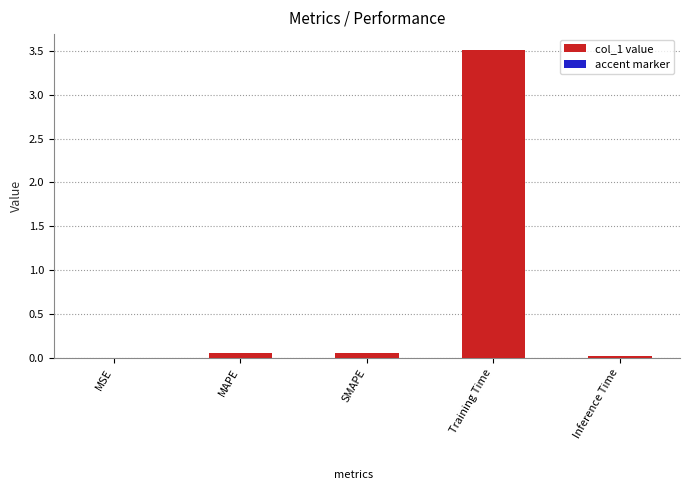

Are the bars grouped side by side (vs. stacked)?

No